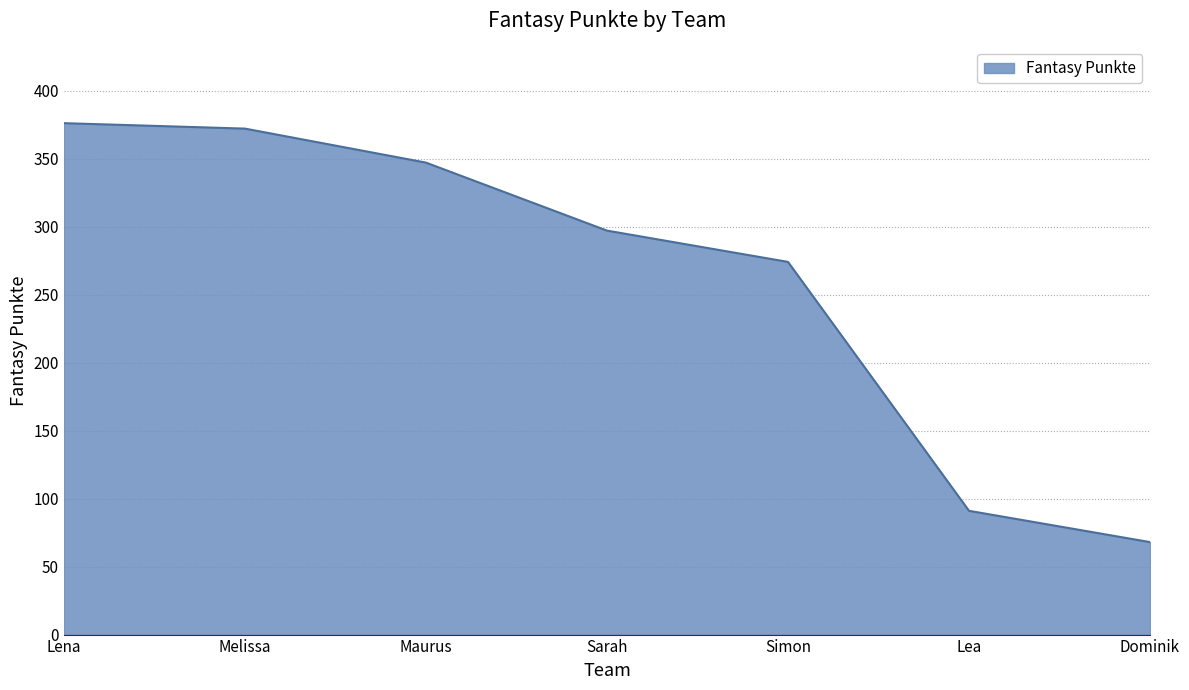

The chart shows a value of 376 at Lena. True or false?

True